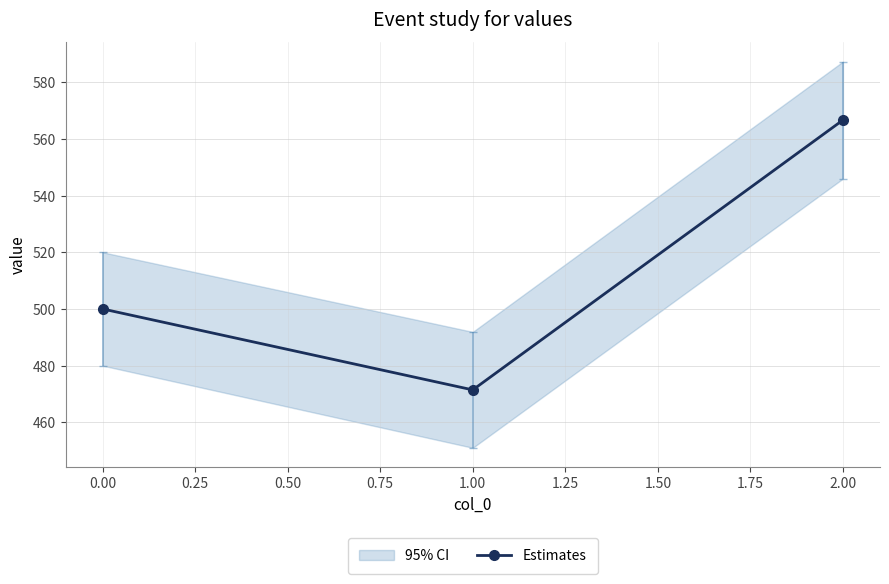

List the labels in order of Estimates value, largest first.

2.00, 0.00, 1.00